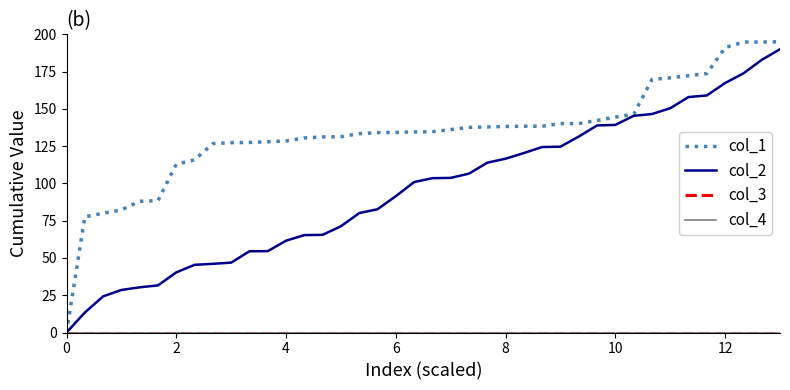

Which series has the widest spread of values?

col_1